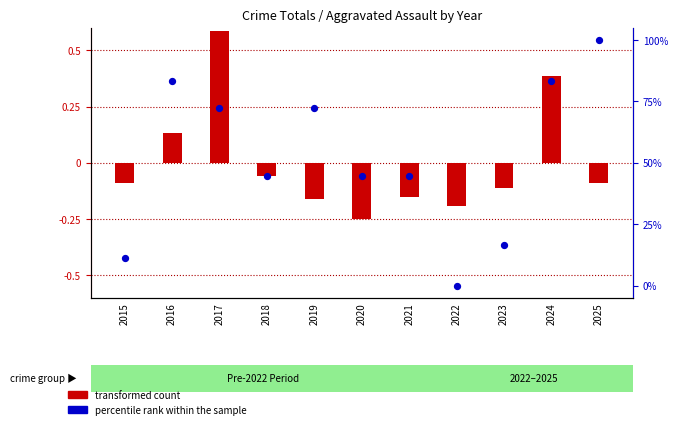

Which series has the widest spread of Y values?

percentile rank within the sample